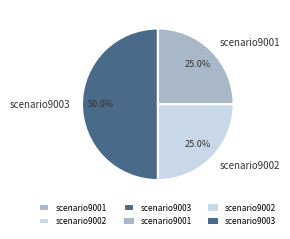

Does scenario9001 account for over 50% of the chart?

No